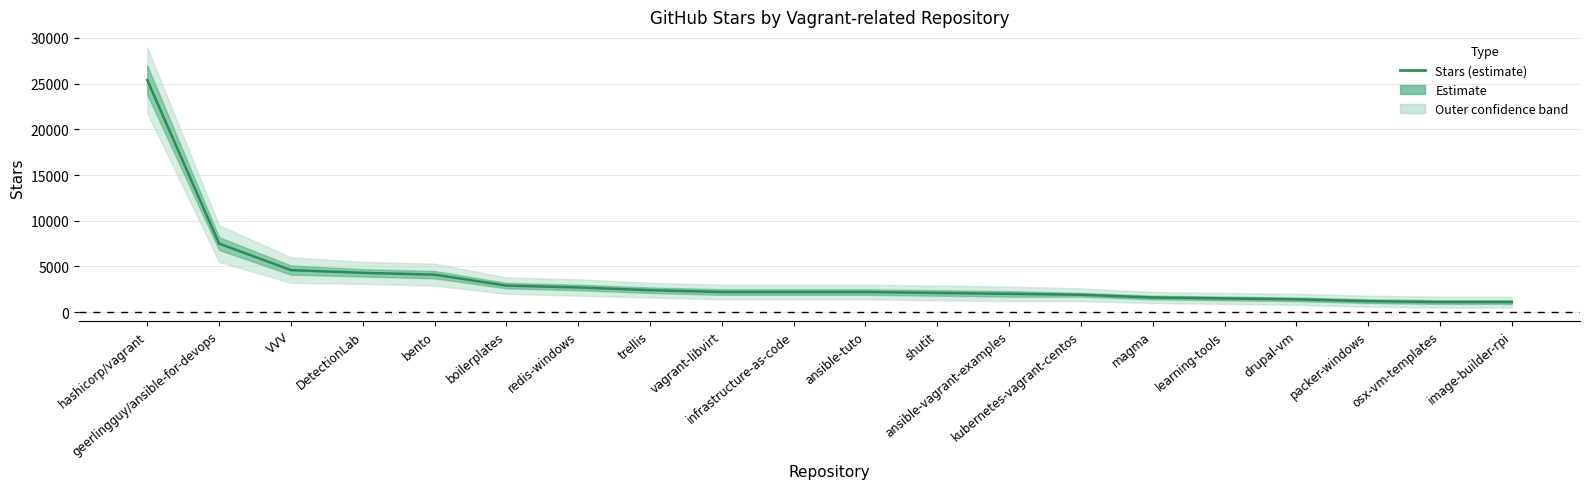

Reading left to right, list all the values displayed in this chart.

hashicorp/vagrant=25400	geerlingguy/ansible-for-devops=7500	VVV=4600	DetectionLab=4300	bento=4100	boilerplates=2900	redis-windows=2700	trellis=2400	vagrant-libvirt=2200	infrastructure-as-code=2200	ansible-tuto=2200	shutit=2100	ansible-vagrant-examples=2000	kubernetes-vagrant-centos=1900	magma=1600	learning-tools=1500	drupal-vm=1400	packer-windows=1200	osx-vm-templates=1100	image-builder-rpi=1100